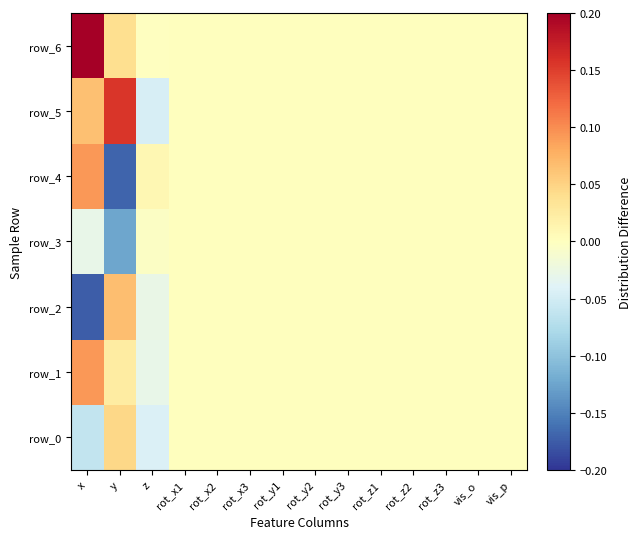

Reading right to left, list all the values displayed in this chart.

row_0: 0.0	0.0	0.0	0.0	0.0	0.0	0.0	0.0	0.0	0.0	0.0	-0.0	0.0	-0.1
row_1: 0.0	0.0	0.0	0.0	0.0	0.0	0.0	0.0	0.0	0.0	0.0	-0.0	0.0	0.1
row_2: 0.0	0.0	0.0	0.0	0.0	0.0	0.0	0.0	0.0	0.0	0.0	-0.0	0.1	-0.2
row_3: 0.0	0.0	0.0	0.0	0.0	0.0	0.0	0.0	0.0	0.0	0.0	-0.0	-0.1	-0.0
row_4: 0.0	0.0	0.0	0.0	0.0	0.0	0.0	0.0	0.0	0.0	0.0	0.0	-0.2	0.1
row_5: 0.0	0.0	0.0	0.0	0.0	0.0	0.0	0.0	0.0	0.0	0.0	-0.0	0.2	0.1
row_6: 0.0	0.0	0.0	0.0	0.0	0.0	0.0	0.0	0.0	0.0	0.0	-0.0	0.0	0.2